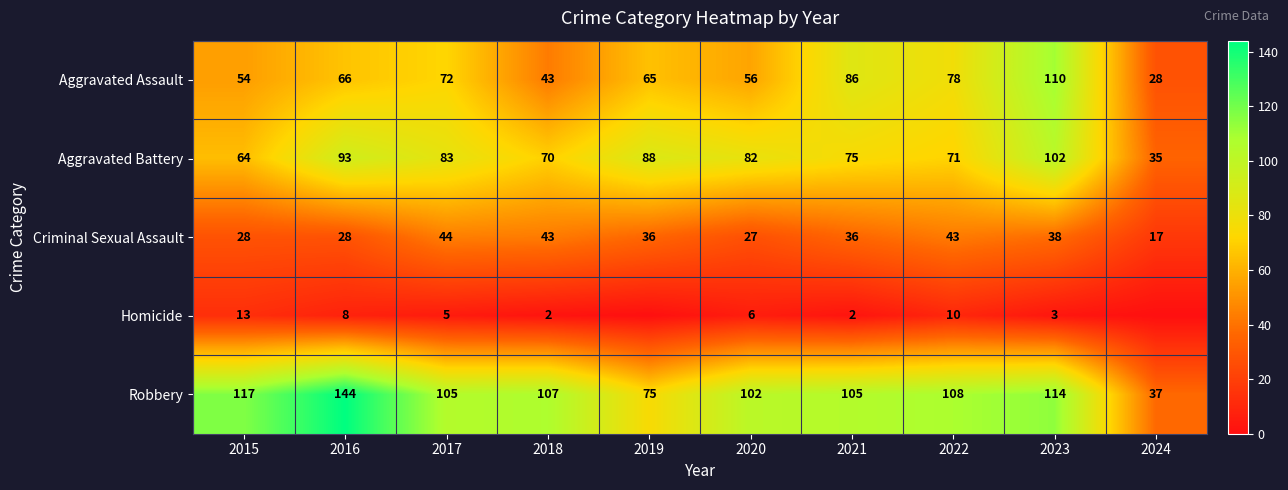

How many data points does each series have?

10